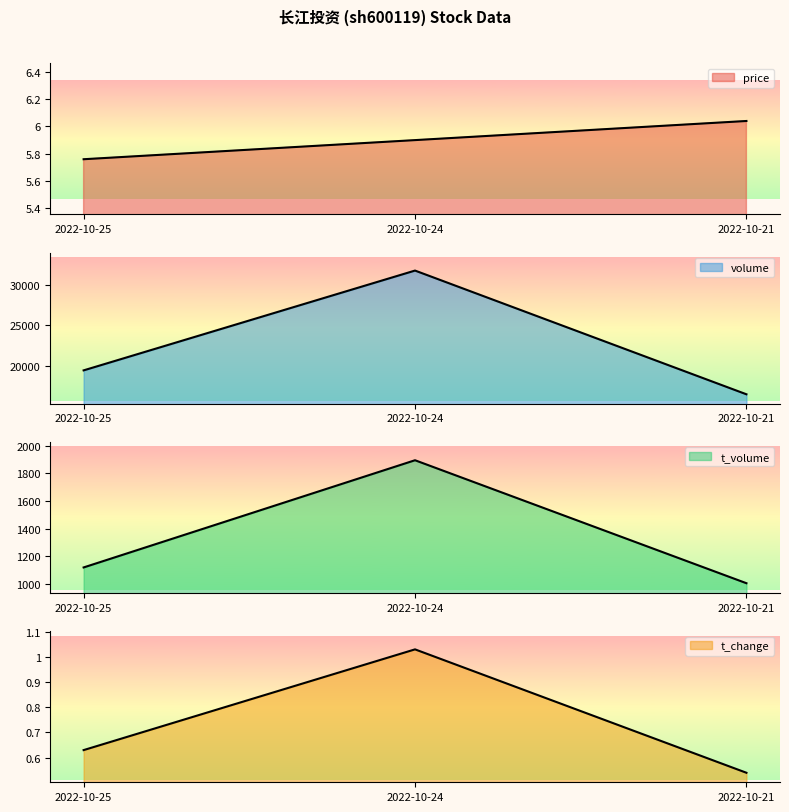

Reading right to left, list all the values displayed in this chart.

price: 6.0	5.9	5.8
volume: 16464.0	31721.0	19413.0
t_volume: 1006.0	1895.0	1120.0
t_change: 0.5	1.0	0.6